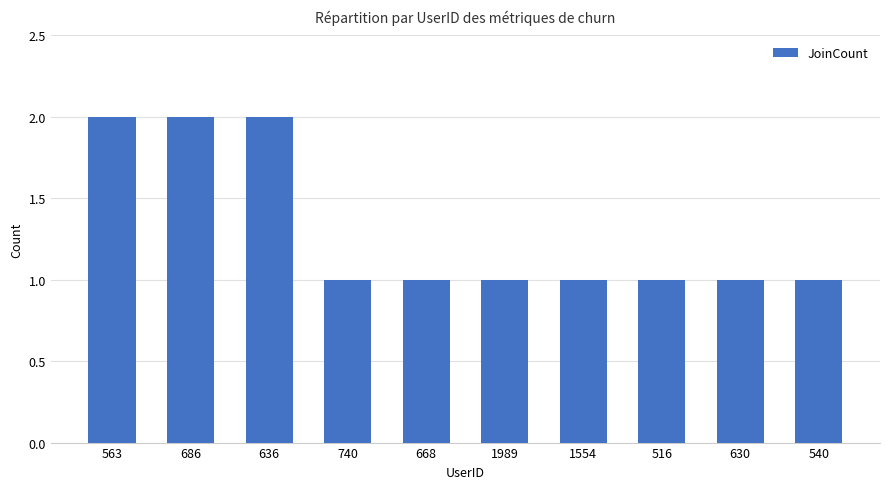

What position from the right is 540?

1